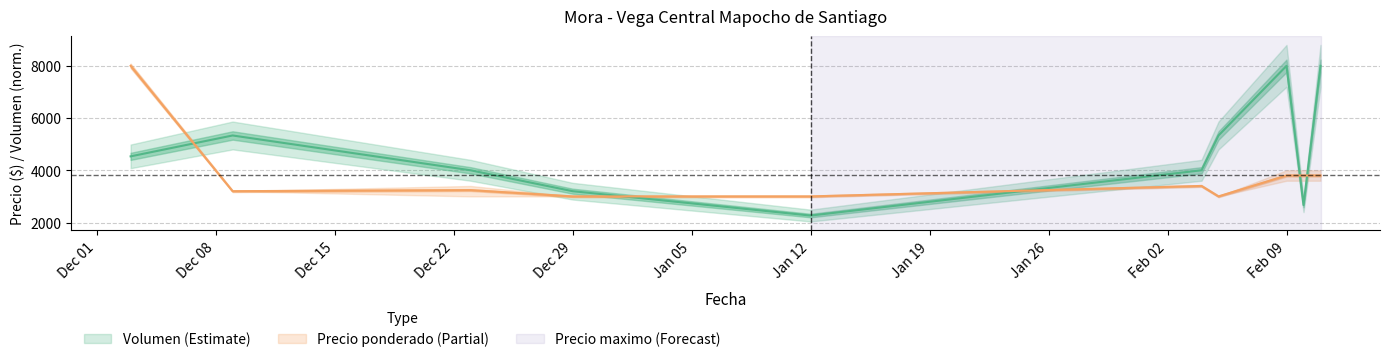

After their last crossing, which series has the higher values: Precio promedio ponderado or Volumen?

Volumen